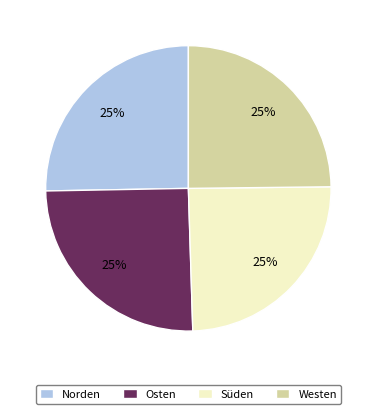

Does any single category account for the majority?

No